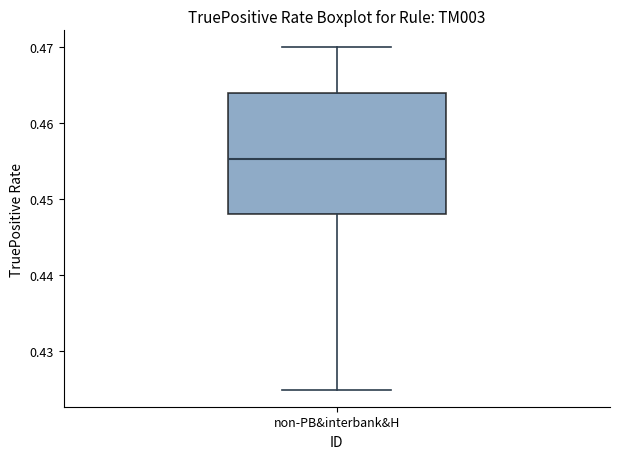

Transcribe this box plot: give where the median line is, the range the box spans, and where the two whiskers end, as read against the y-axis. The values are not printed on the chart, so give them approximately, as read against the axis.

median 0.455, box 0.448 to 0.464, whiskers 0.425 to 0.470